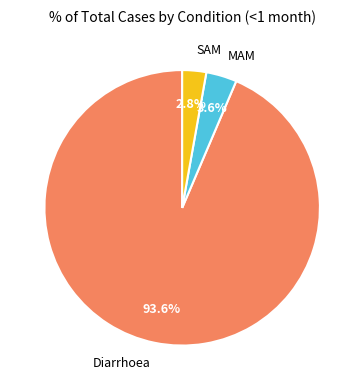

What portion of the pie excludes Diarrhoea?

6.4%